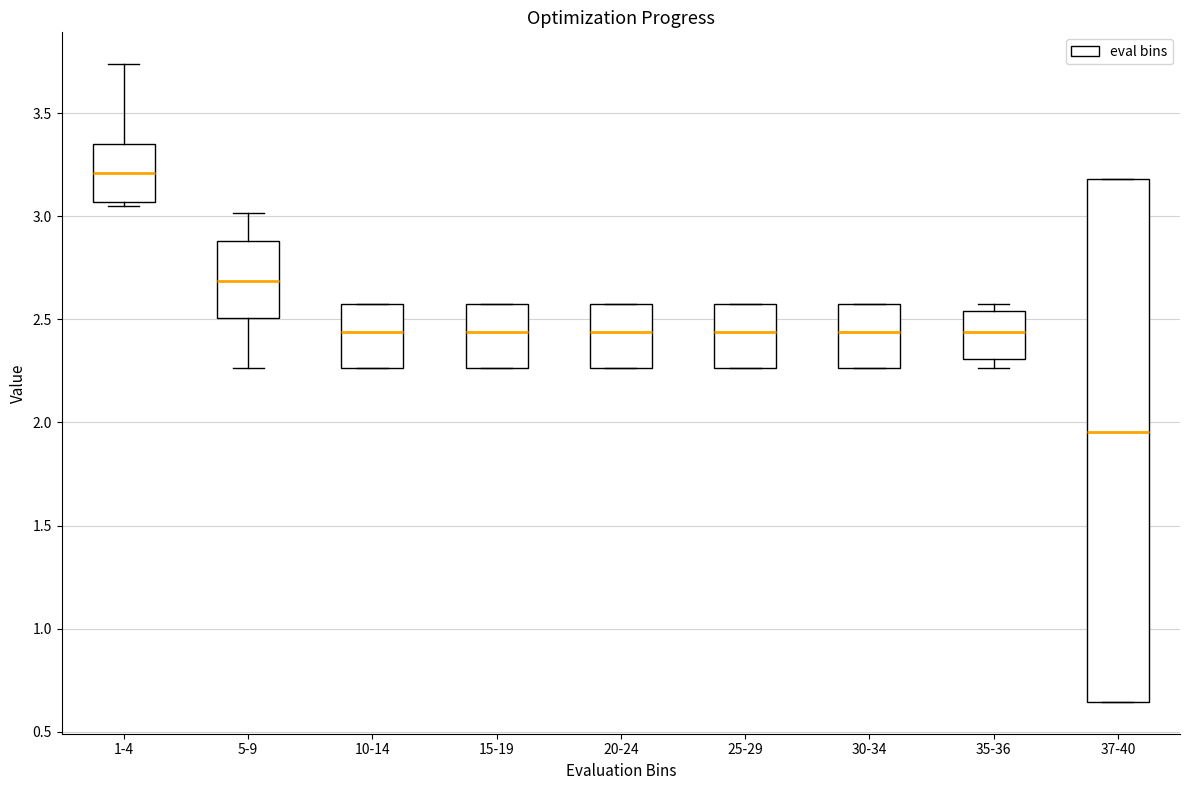

Comparing the boxes themselves (not the whiskers), which one is the tallest?

37-40